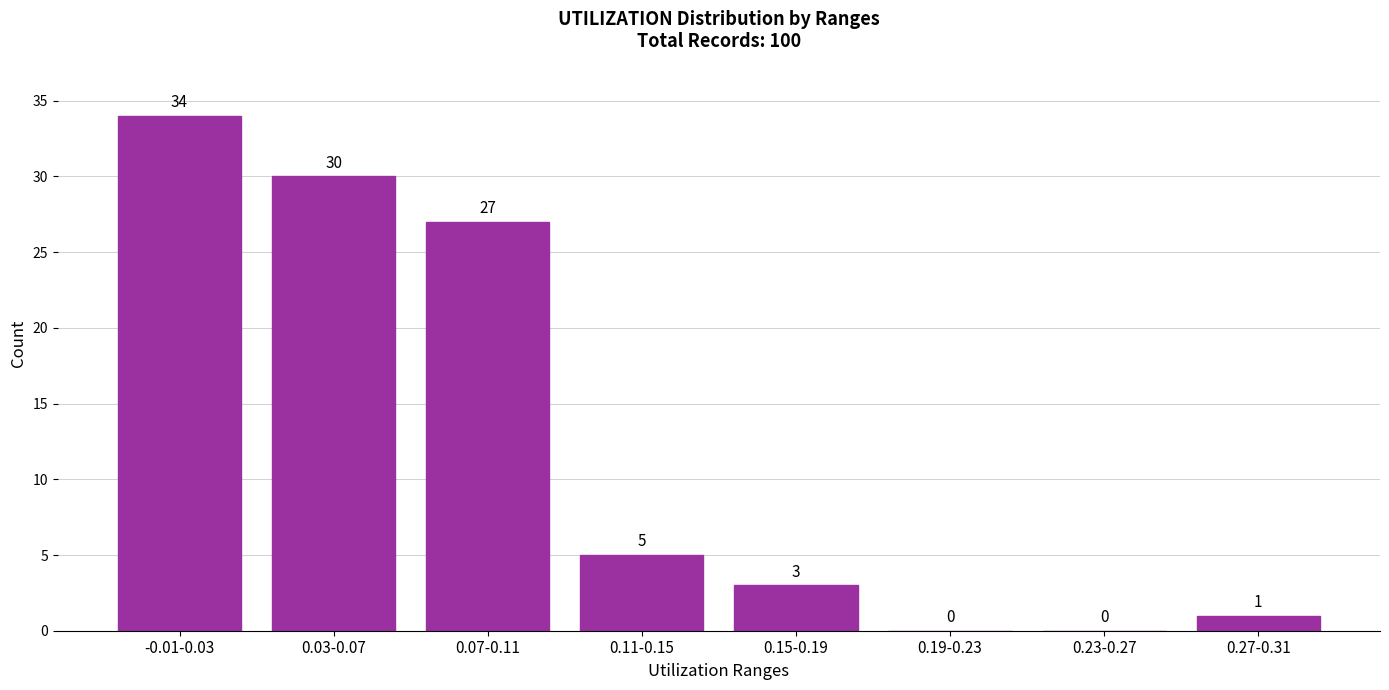

Reading left to right, what are all the values shown in this chart?

-0.01-0.03=34	0.03-0.07=30	0.07-0.11=27	0.11-0.15=5	0.15-0.19=3	0.19-0.23=0	0.23-0.27=0	0.27-0.31=1